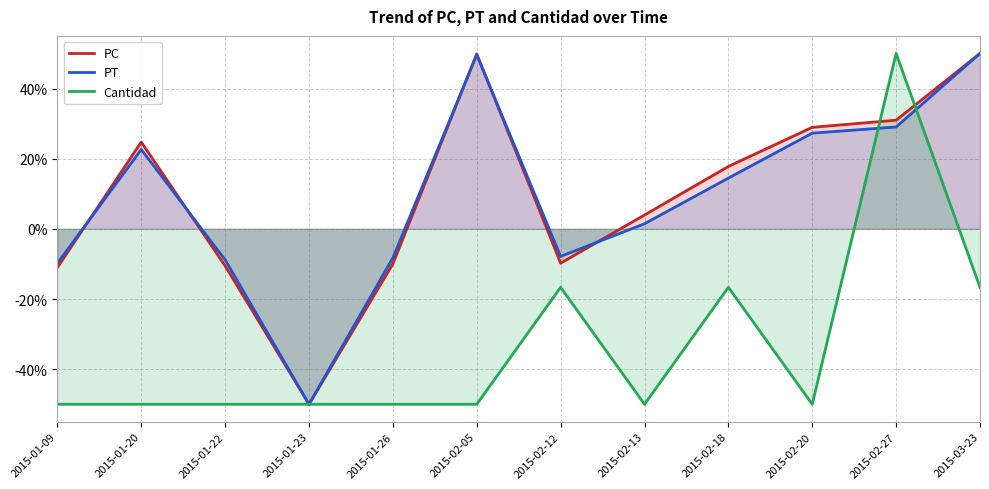

In PT, how many points are lower than both neighbors (excluding endpoints)?

2